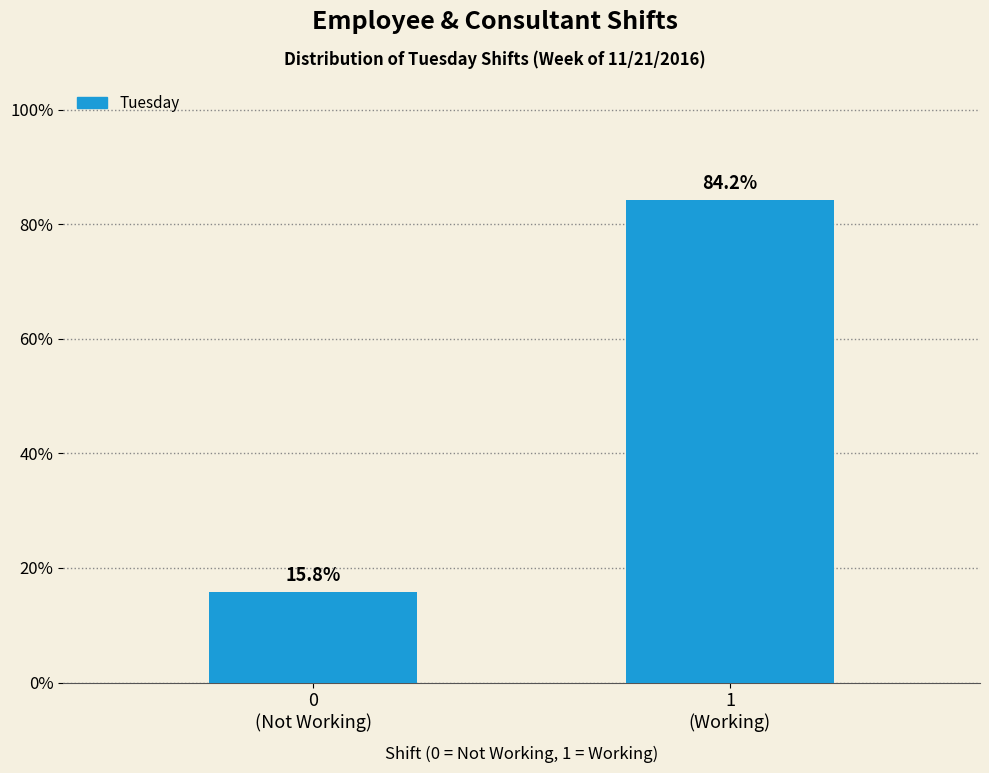

Reading right to left, what are all the values shown in this chart?

84.2	15.8